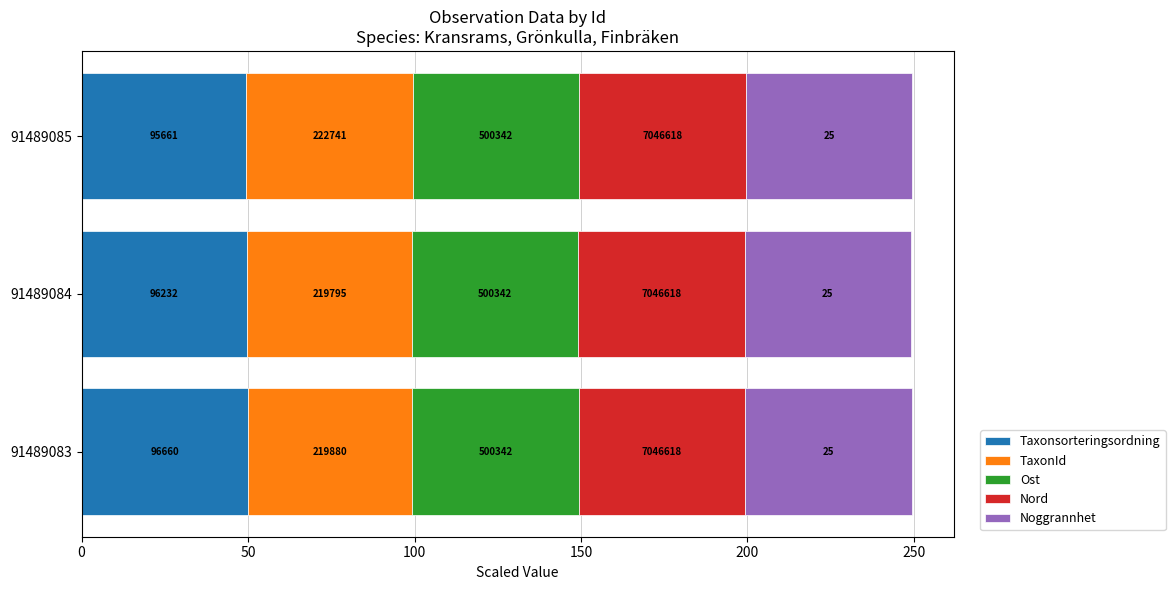

What are all the series names shown in the legend?

Taxonsorteringsordning, TaxonId, Ost, Nord, Noggrannhet